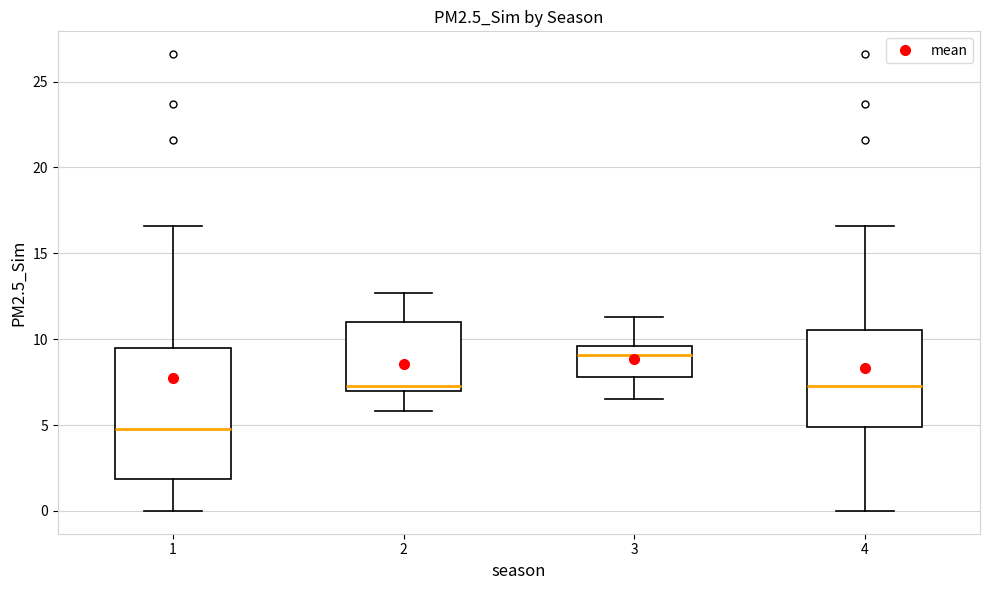

Reading left to right, transcribe this box plot: for each box, give where its median line is, the range the box spans, and where its two whiskers end, as read against the y-axis. The values are not printed on the chart, so give them approximately, as read against the axis.

1: median 5.0, box 2.0 to 9.5, whiskers 0.0 to 16.5
2: median 7.5, box 7.0 to 11.0, whiskers 6.0 to 12.5
3: median 9.0, box 8.0 to 9.5, whiskers 6.5 to 11.5
4: median 7.5, box 5.0 to 10.5, whiskers 0.0 to 16.5